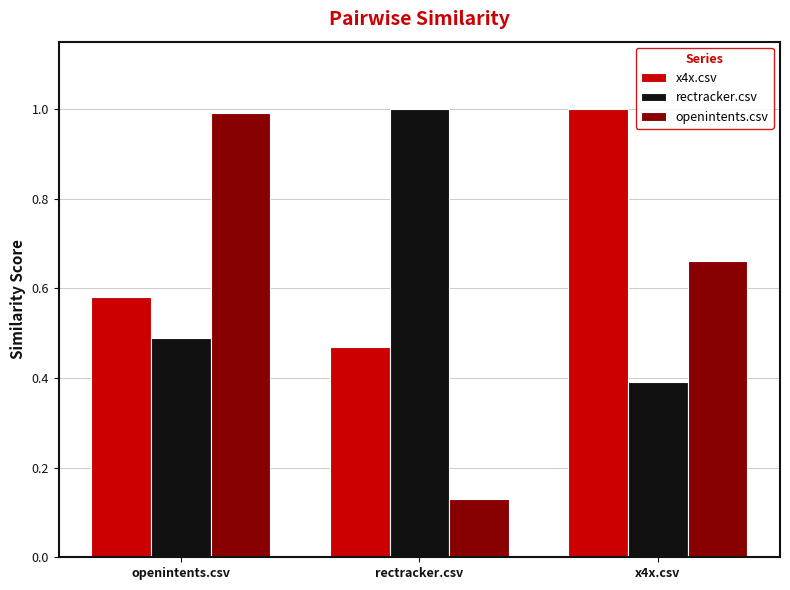

What is the sum of the x4x.csv values at openintents.csv and x4x.csv?

1.6